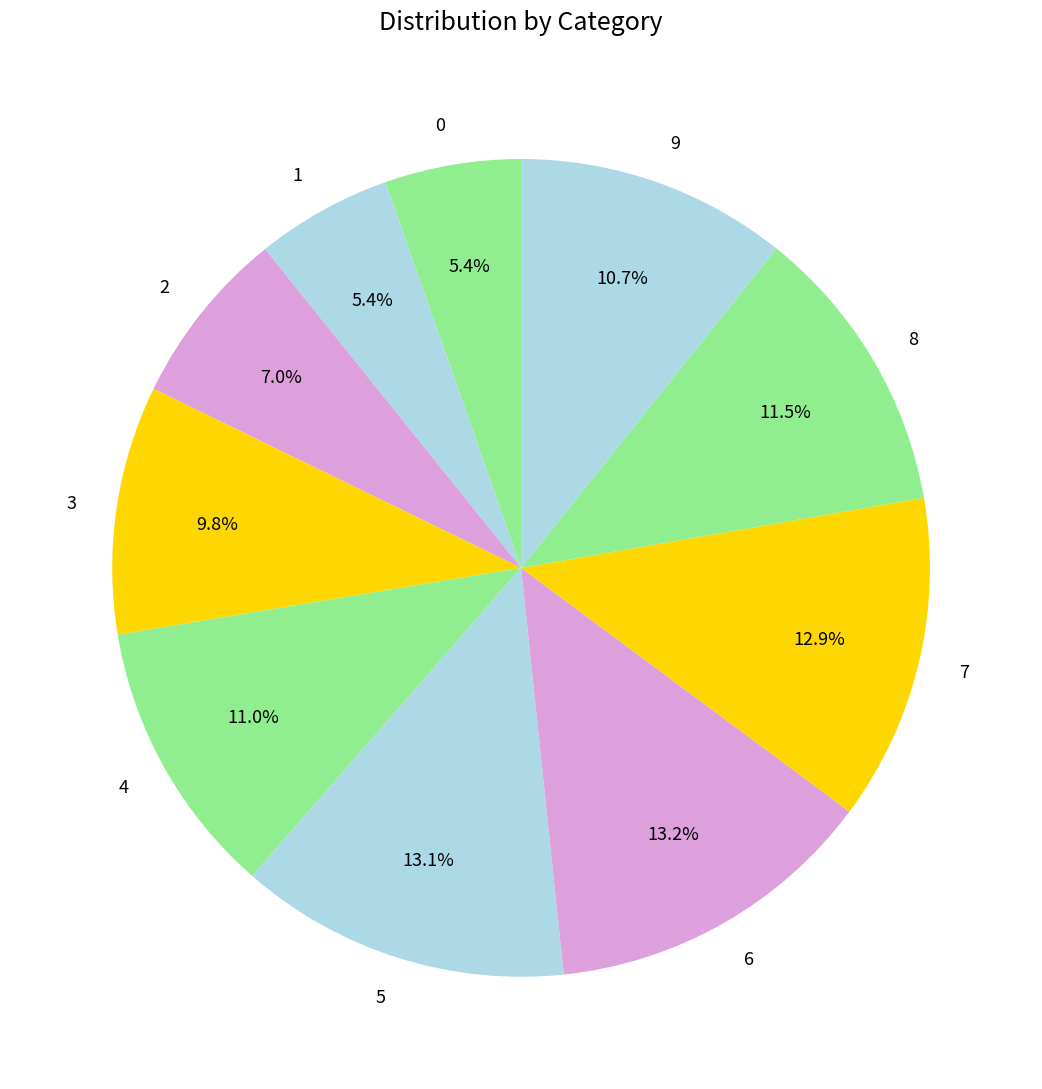

Does 2 account for over 50% of the chart?

No